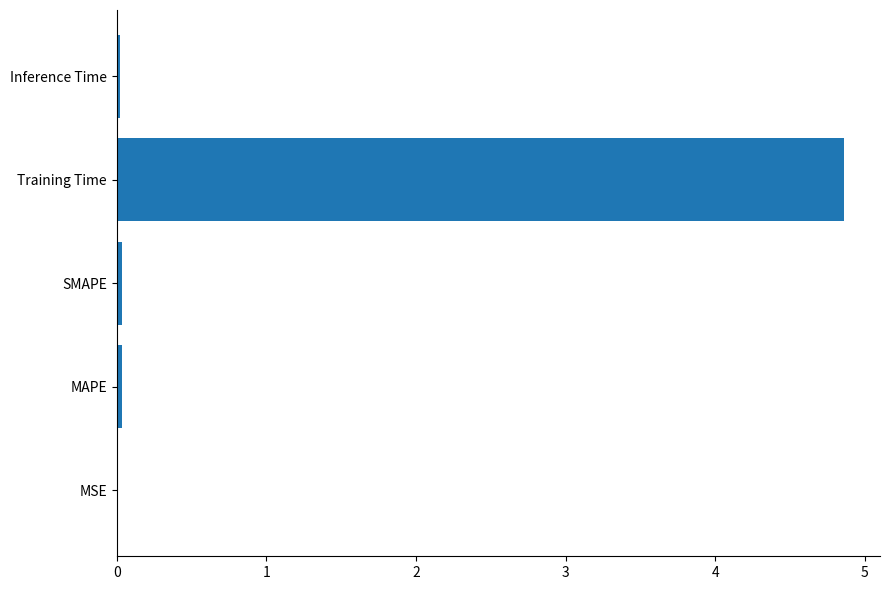

What is the greatest value displayed?

4.9